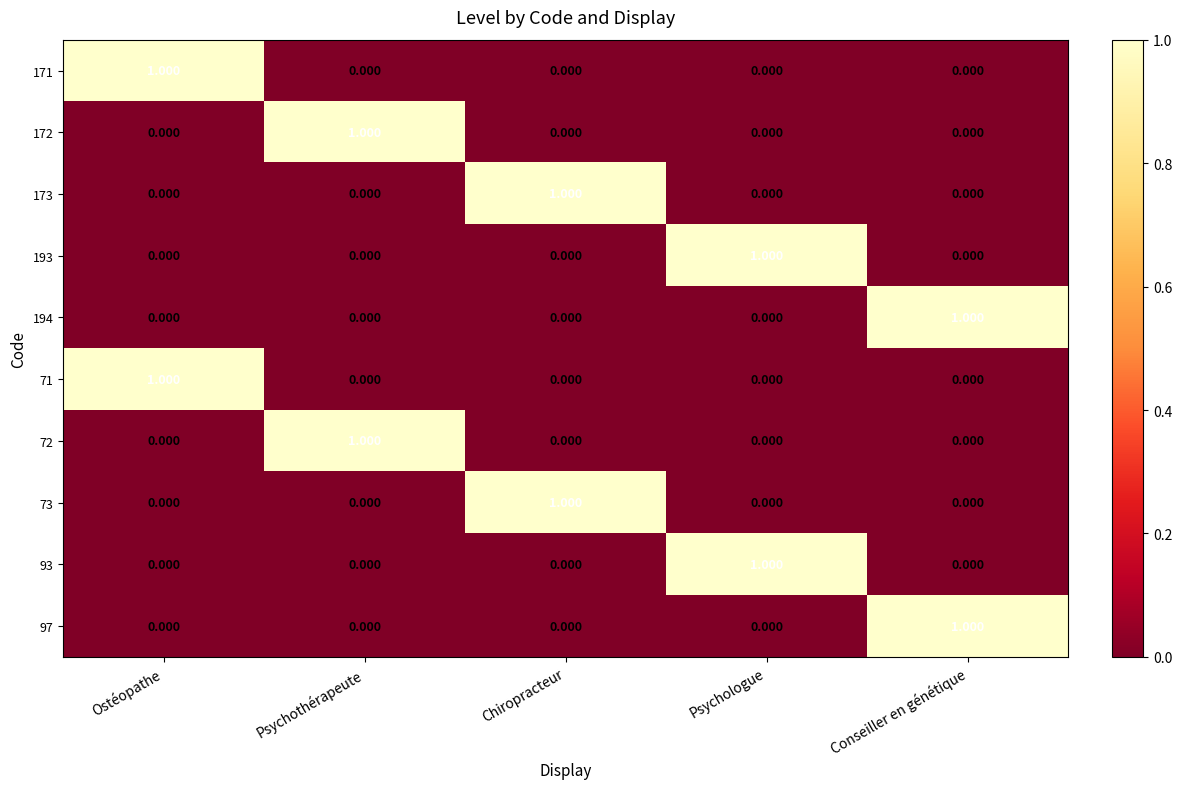

Which category has the highest value in the 97 series?

Conseiller en génétique